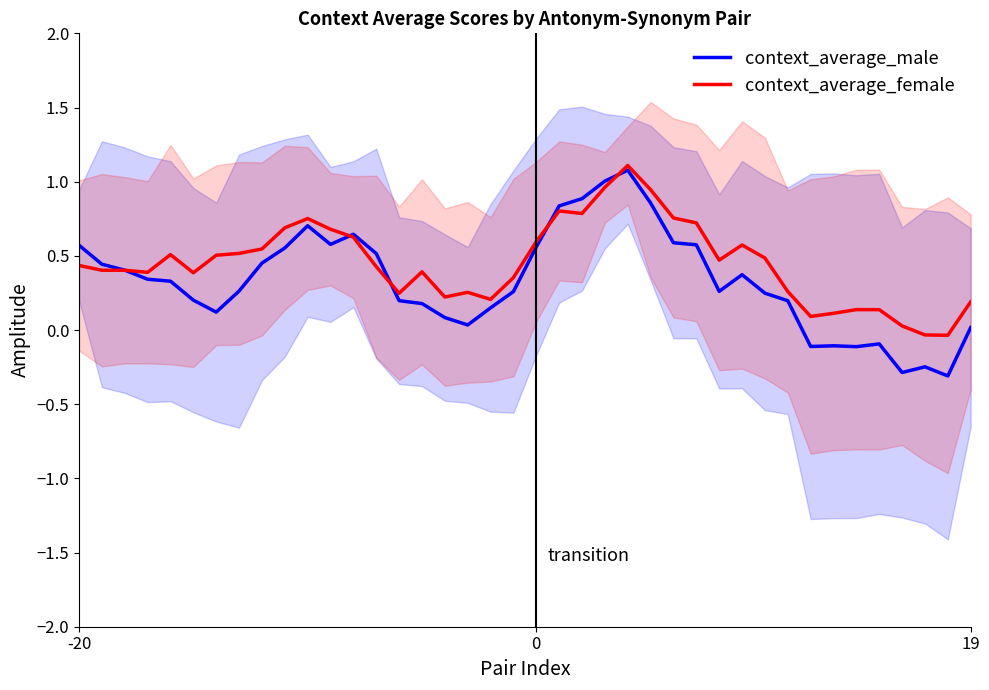

What are all the series names shown in the legend?

context_average_male, context_average_female